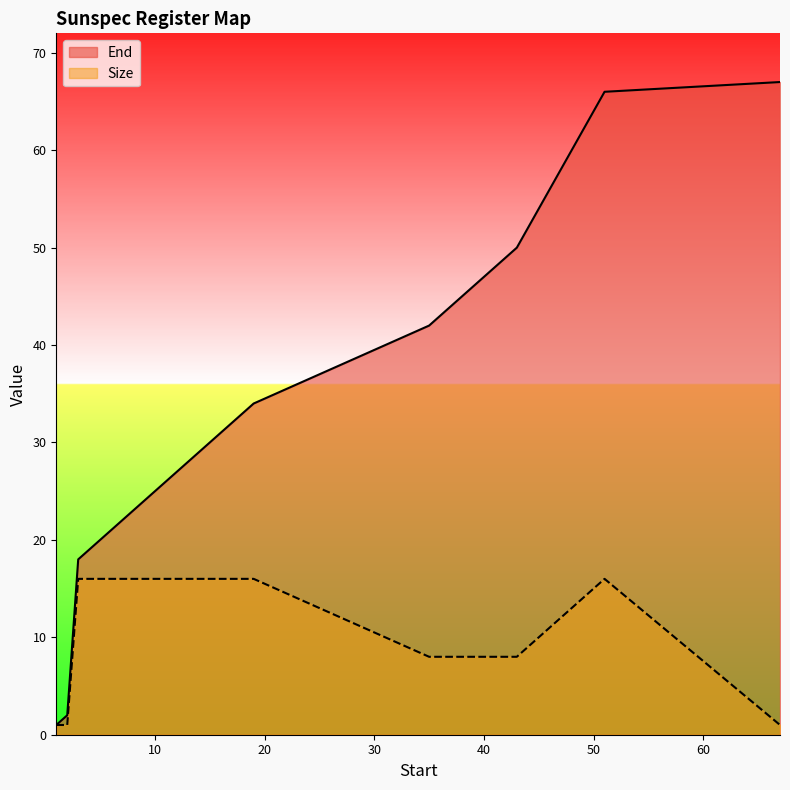

At which label does Size reach its peak?

3